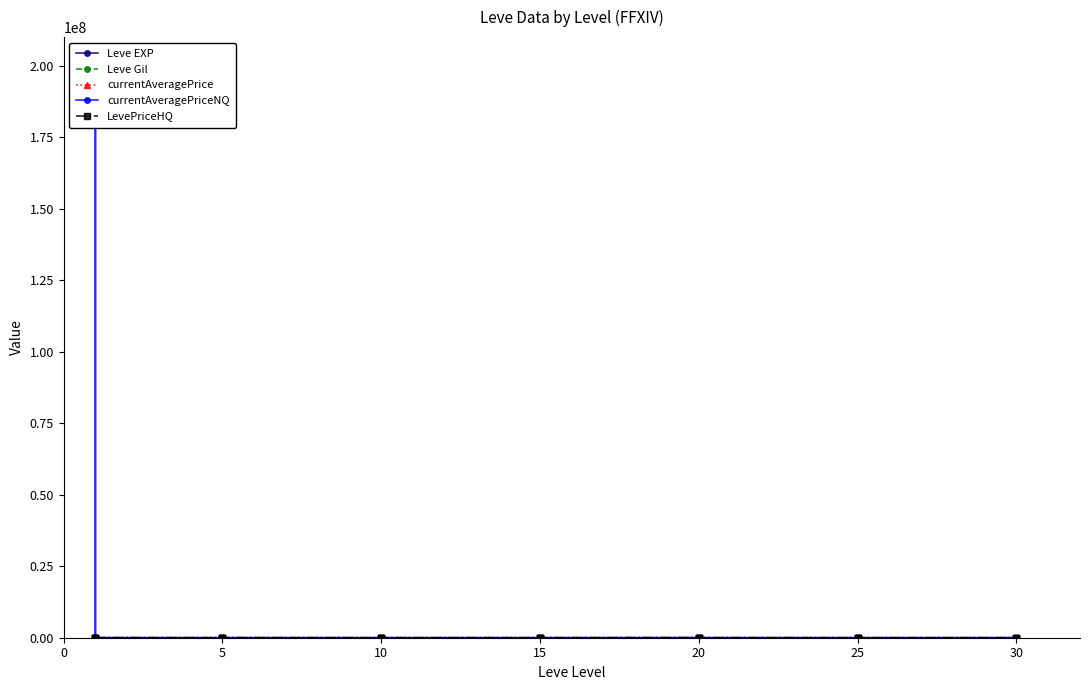

Reading left to right, transcribe all the data shown in this chart.

Leve EXP: 1	630	630	1	1	1	5	4	5	5	5	5	9	8	9	9	9	13	7	18	7	13	18	13	21	12	21	21	12	21	36	30	21	47	47	21	67	52	40	52
Leve Gil: 160	114	115	690	690	330	220	110	220	220	220	220	990	430	990	990	990	90	170	910	170	40	910	40	600	960	600	600	960	600	390	820	830	200	200	830	730	220	640	220
currentAveragePrice: 27128	1143	376	1750	27119	1602	2507	1648	2417	2481	2392	27127	2342	1605	1684	2393	2419	1753	14149	19542	999	1686	2226	1328	13254	0	29000	29800	24800	10500	0	0	0	35937	10356	326	0	30000	65000	0
currentAveragePriceNQ: 25000	1452	397	200002800	0	12507	529	0	3070	421	3333	0	0	0	0	8055	0	0	816	0	999	0	2226	1328	10282	0	0	0	0	6000	0	0	0	0	3134	326	0	0	0	0
LevePriceHQ: 0	895	347	12000	0	20000	0	0	8006	1000	4500	28800	0	0	0	8055	0	0	710	28000	0	0	8000	0	40000	0	29000	29800	24800	15000	0	0	0	35937	24800	0	0	30000	65000	0